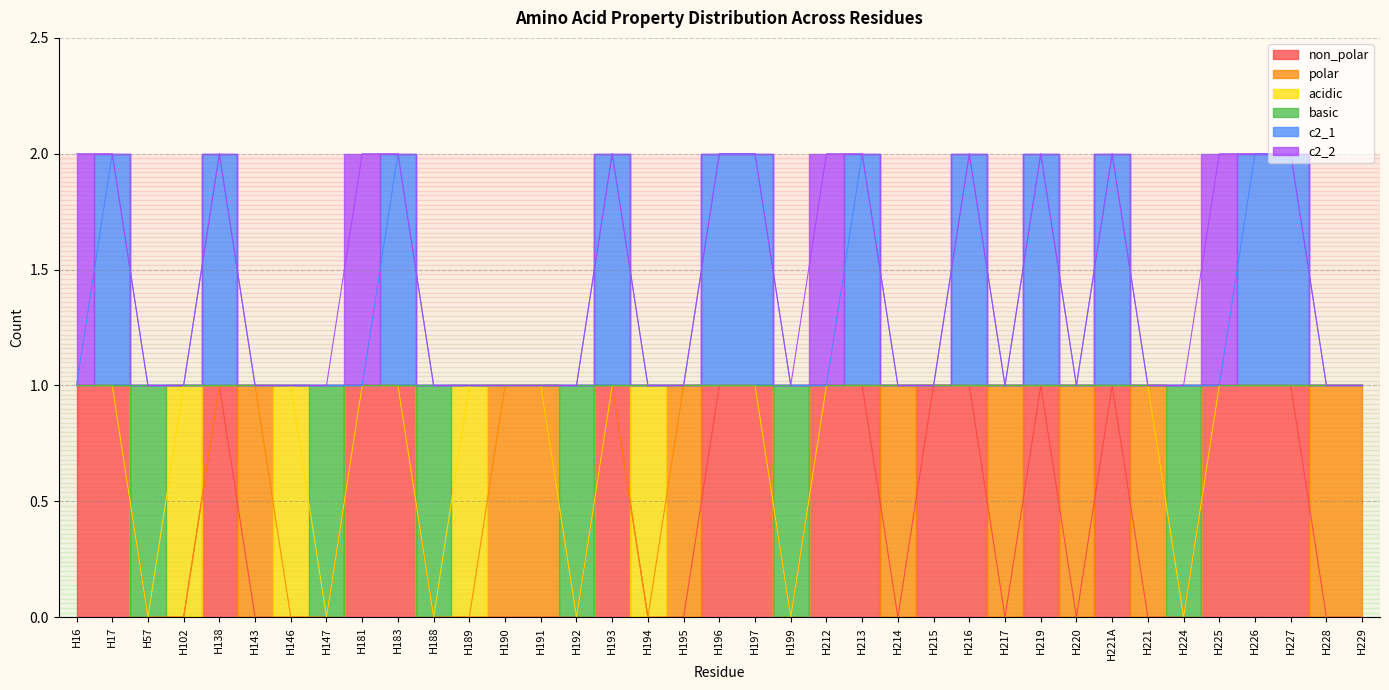

At which category does c2_1 reach its first local peak?

H17